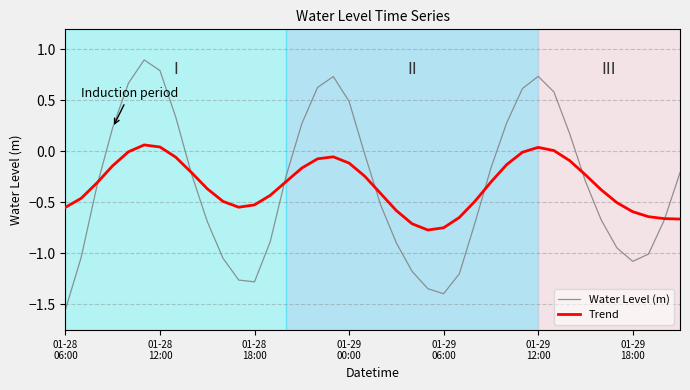

List the series in order of their peak value, lowest first.

Trend, Water Level (m)